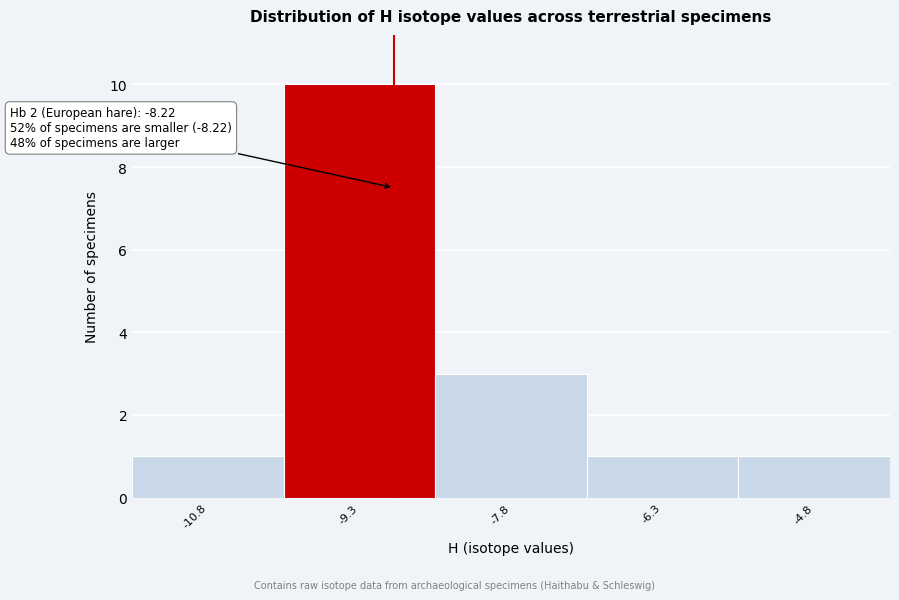

Reading left to right, extract all data points from this chart.

-10.8=1	-9.3=10	-7.8=3	-6.3=1	-4.8=1